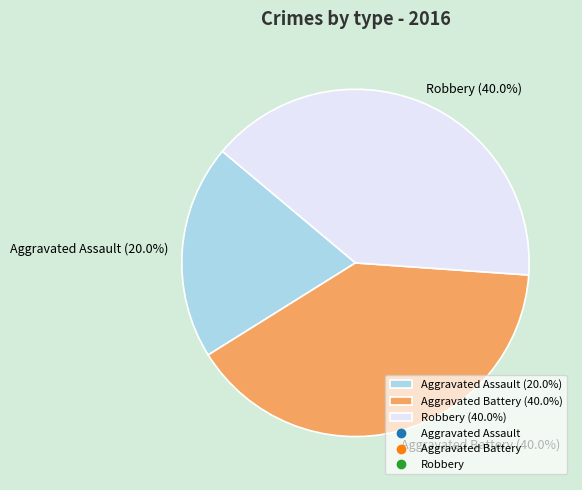

What is the total percentage of Robbery (40.0%) and Aggravated Battery (40.0%)?

80.0%